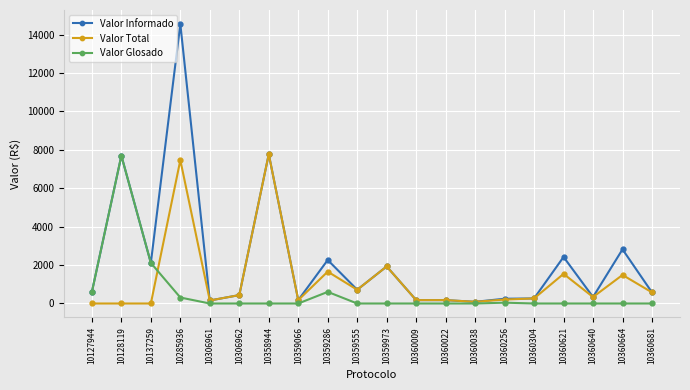

Which category has the highest value across all series?

10285936